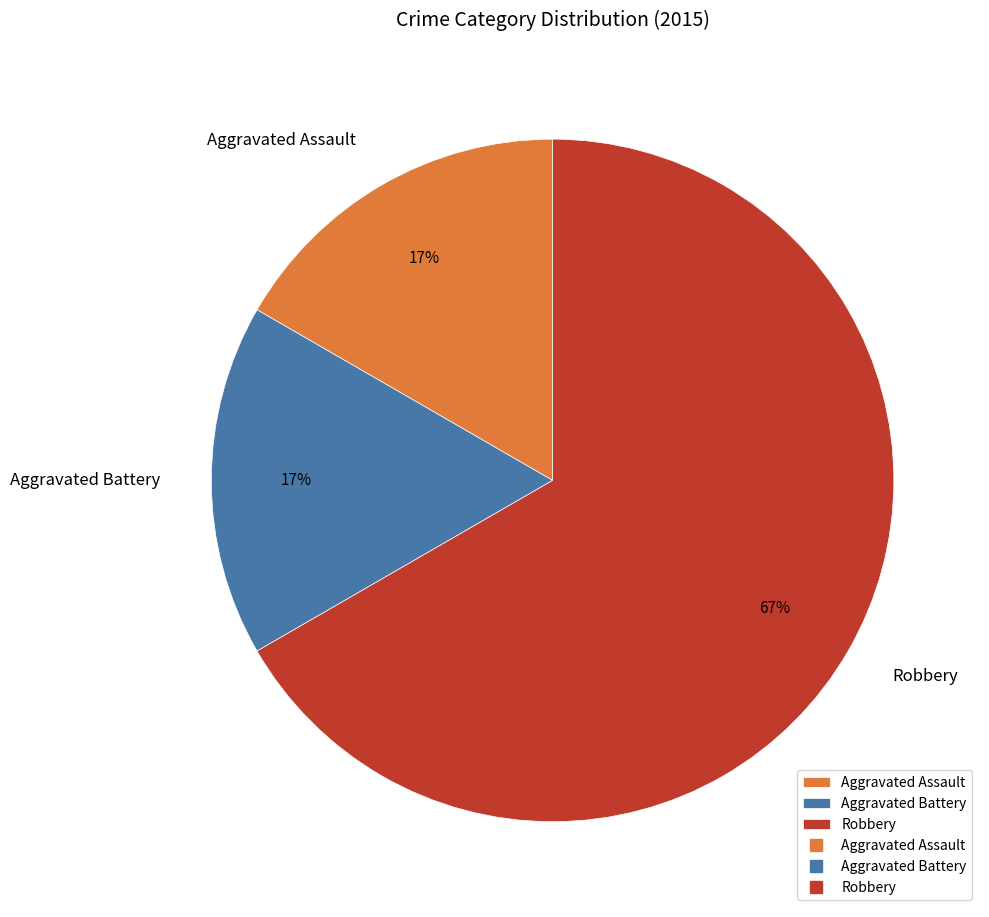

To the nearest percent, what is the combined percentage of Robbery and Aggravated Battery?

83%